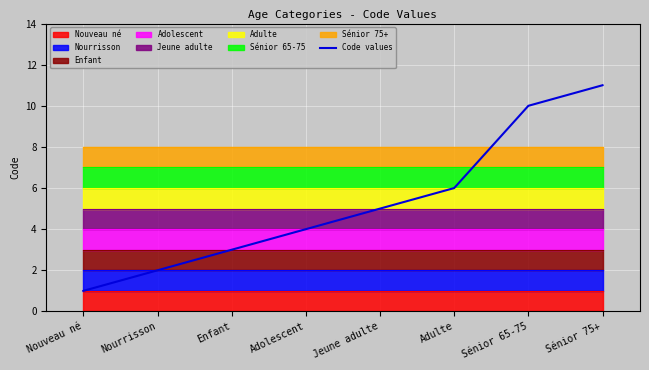

Between Jeune adulte and Adolescent, which is larger?

Jeune adulte